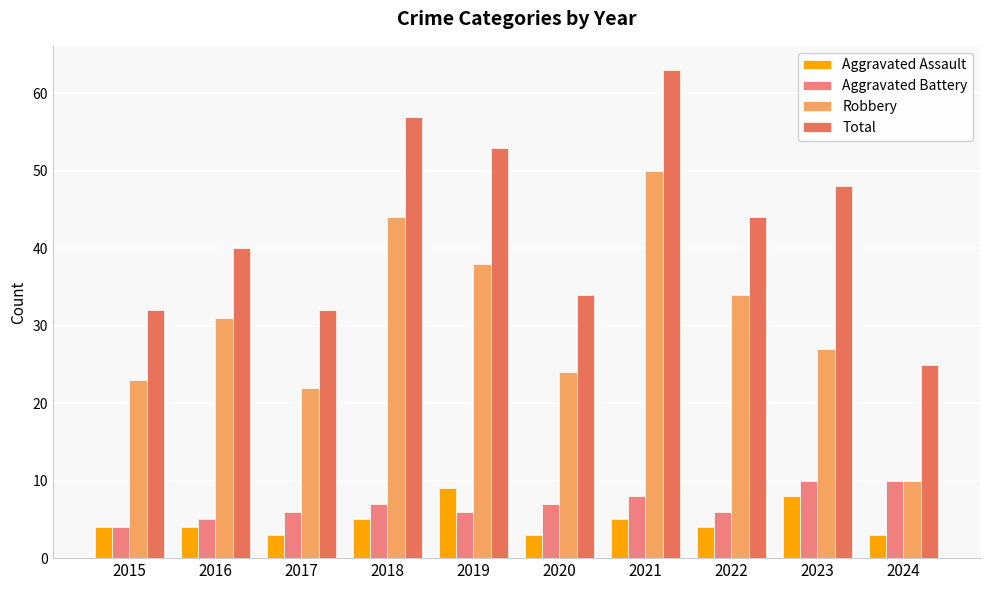

How many groups of bars are there?

10